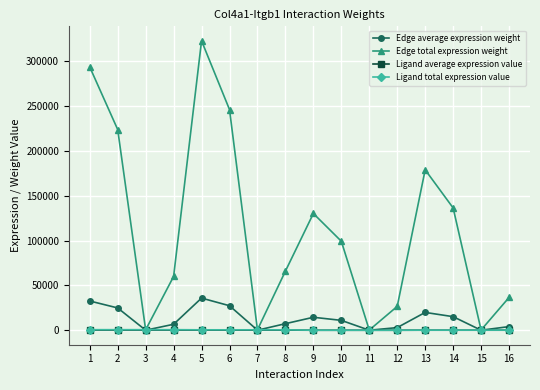

The value of Edge total expression weight at 4 is 23760.6. True or false?

False